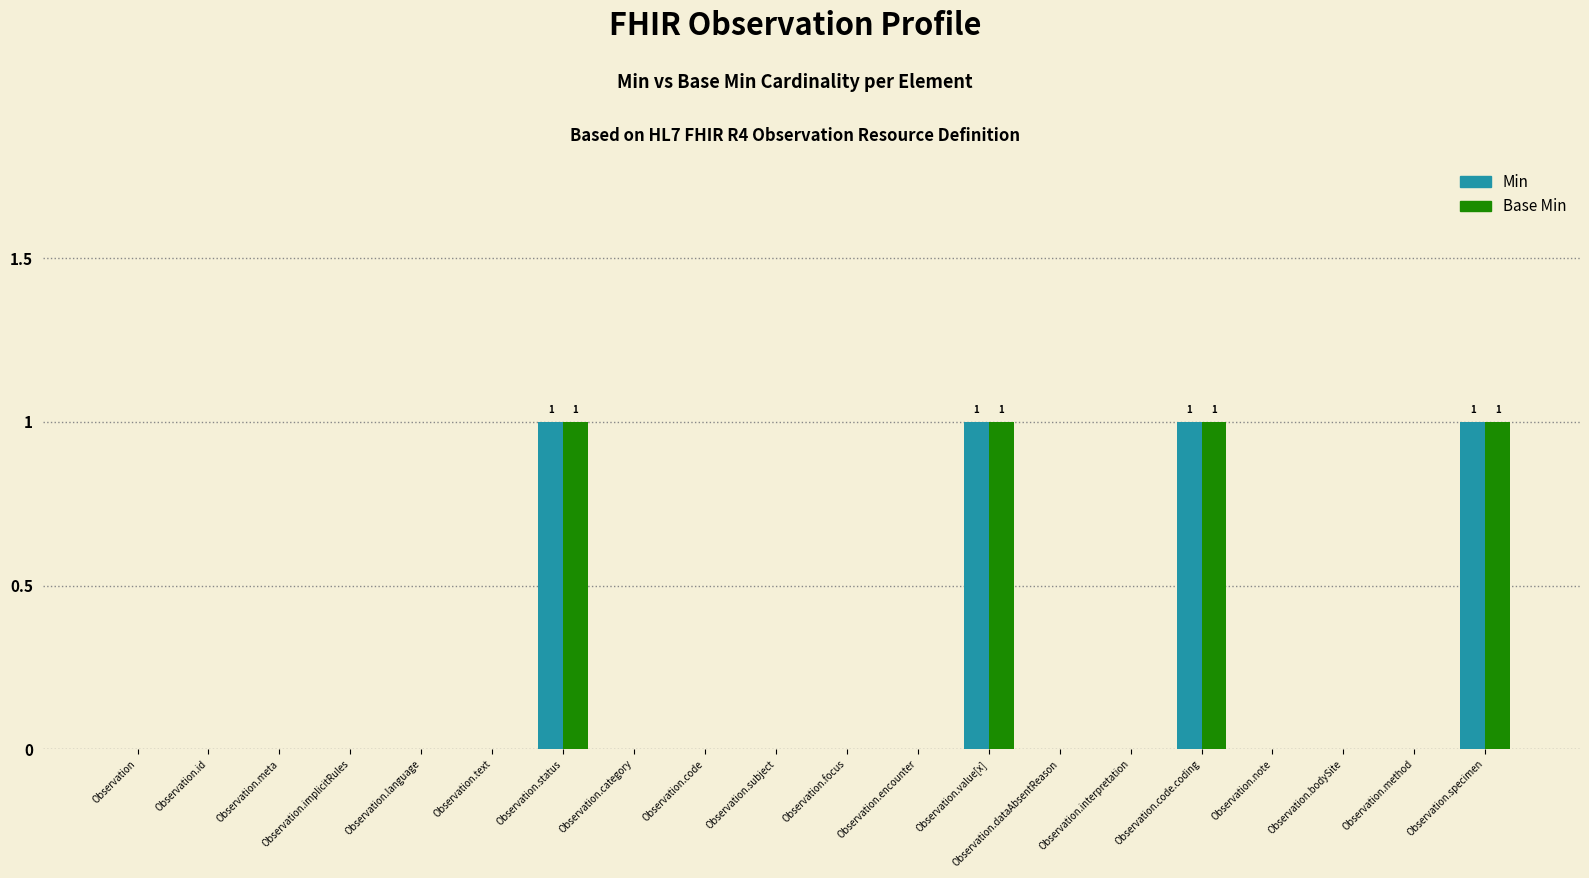

Reading right to left, extract all data points from this chart.

Min: Observation.specimen=1	Observation.method=0	Observation.bodySite=0	Observation.note=0	Observation.code.coding=1	Observation.interpretation=0	Observation.dataAbsentReason=0	Observation.value[x]=1	Observation.encounter=0	Observation.focus=0	Observation.subject=0	Observation.code=0	Observation.category=0	Observation.status=1	Observation.text=0	Observation.language=0	Observation.implicitRules=0	Observation.meta=0	Observation.id=0	Observation=0
Base Min: Observation.specimen=1	Observation.method=0	Observation.bodySite=0	Observation.note=0	Observation.code.coding=1	Observation.interpretation=0	Observation.dataAbsentReason=0	Observation.value[x]=1	Observation.encounter=0	Observation.focus=0	Observation.subject=0	Observation.code=0	Observation.category=0	Observation.status=1	Observation.text=0	Observation.language=0	Observation.implicitRules=0	Observation.meta=0	Observation.id=0	Observation=0